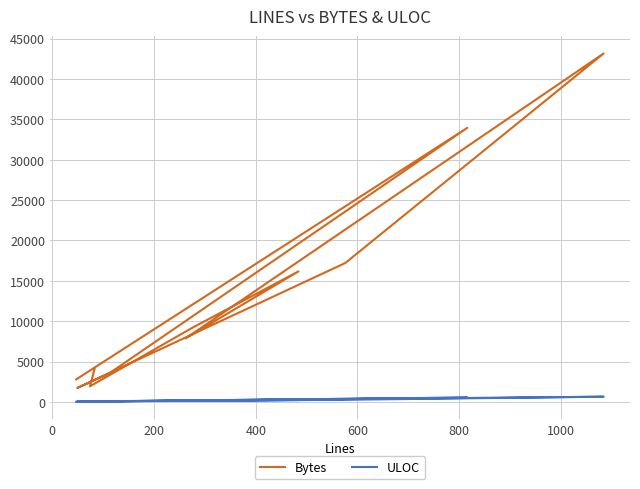

Does the chart display data point markers on the line(s)?

No